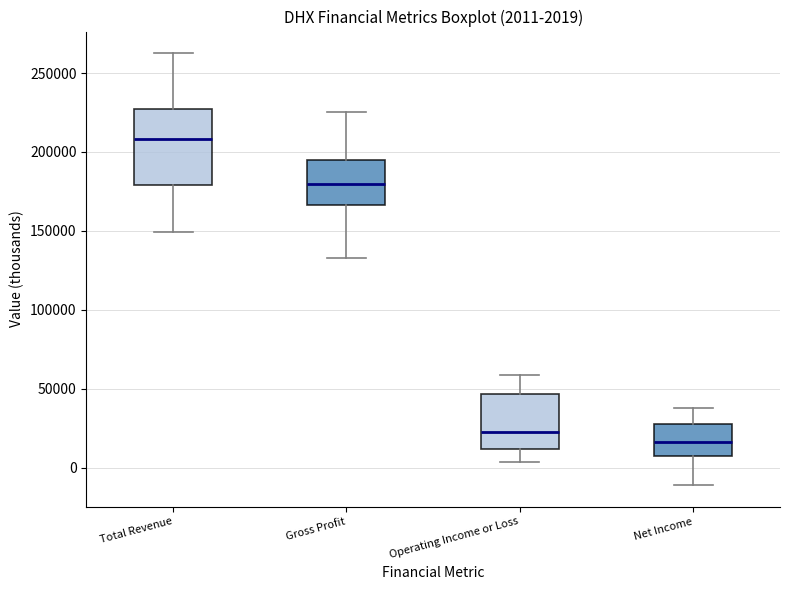

Which box's median line is the lowest?

Net Income